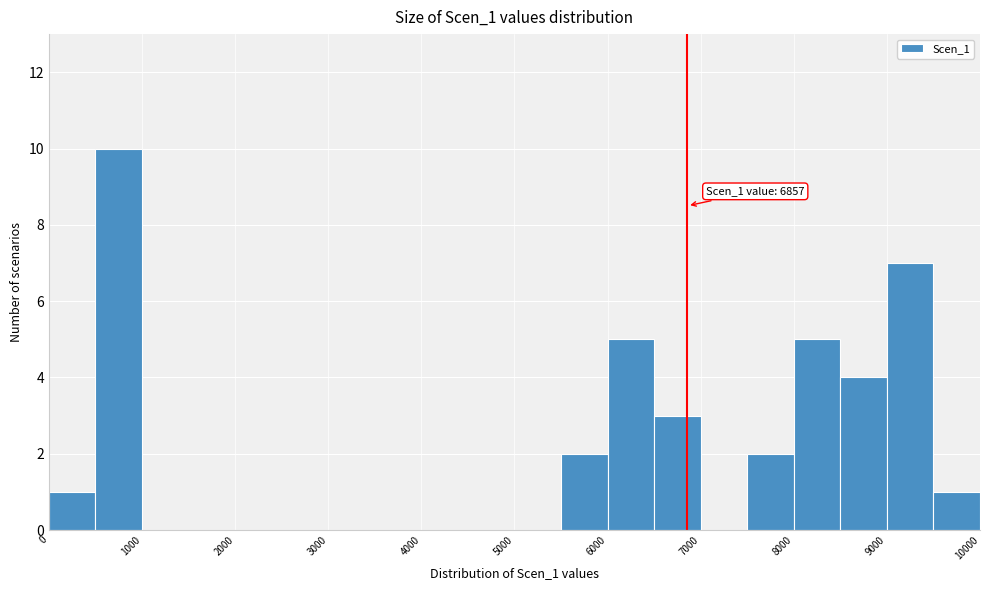

Over which range of the x-axis is the bar tallest?

500 to 1000